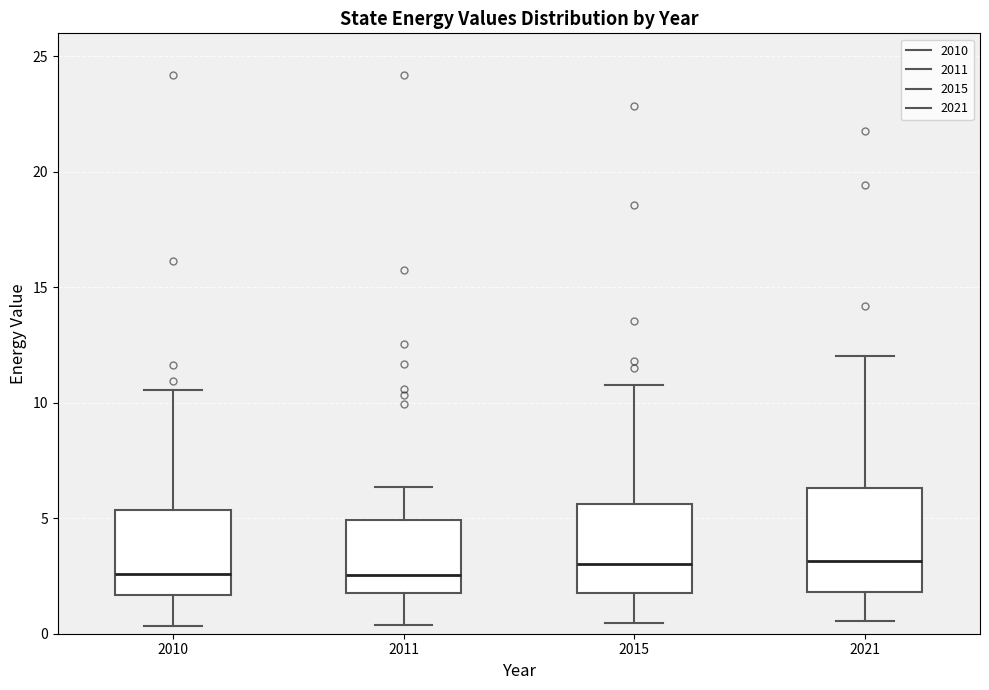

Reading left to right, transcribe this box plot: for each box, give where its median line is, the range the box spans, and where its two whiskers end, as read against the y-axis. The values are not printed on the chart, so give them approximately, as read against the axis.

2010: median 2.5, box 1.5 to 5.5, whiskers 0.5 to 10.5
2011: median 2.5, box 2.0 to 5.0, whiskers 0.5 to 6.5
2015: median 3.0, box 2.0 to 5.5, whiskers 0.5 to 11.0
2021: median 3.0, box 2.0 to 6.5, whiskers 0.5 to 12.0